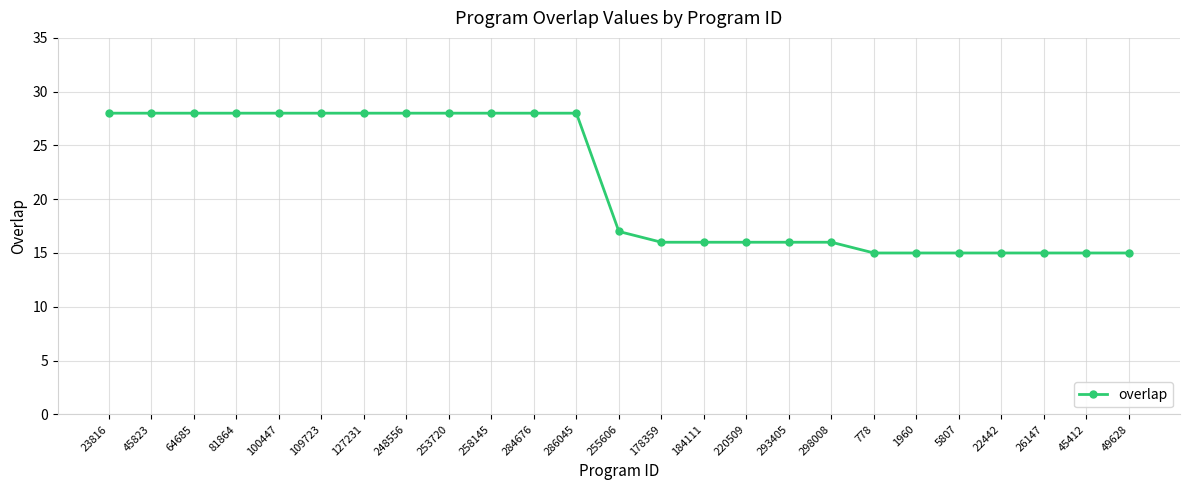

What is the smallest value displayed?

15